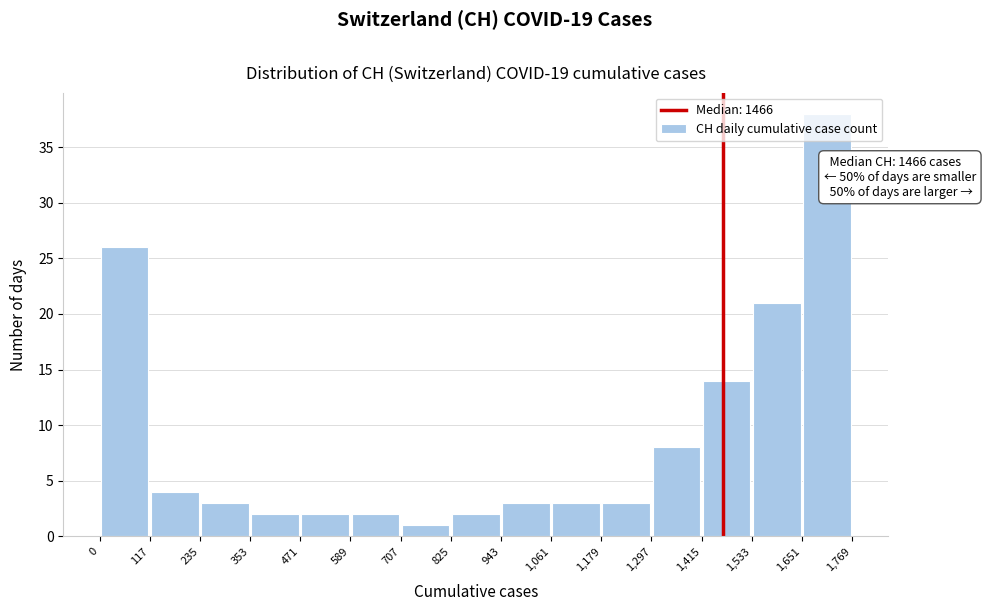

Over which range of the x-axis is the bar tallest?

1,651 to 1,769